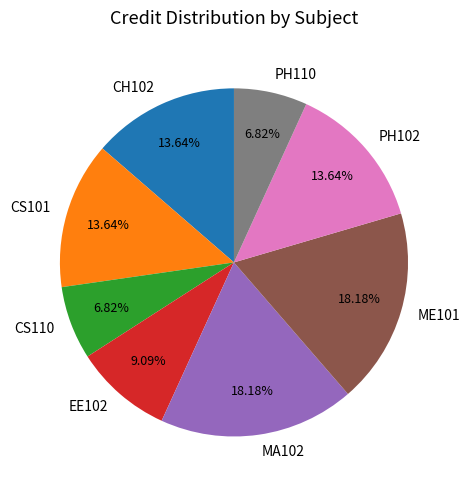

Combined, what portion of the pie is ME101 and CH102?

31.8%